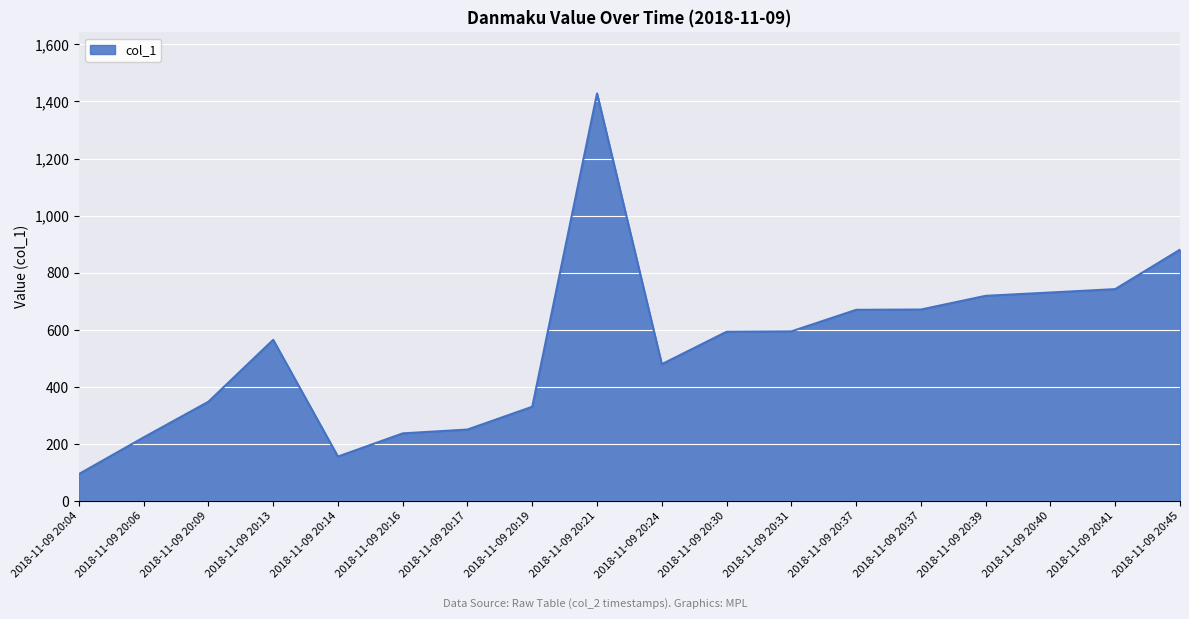

At which category does the data reach its first local peak?

2018-11-09 20:13